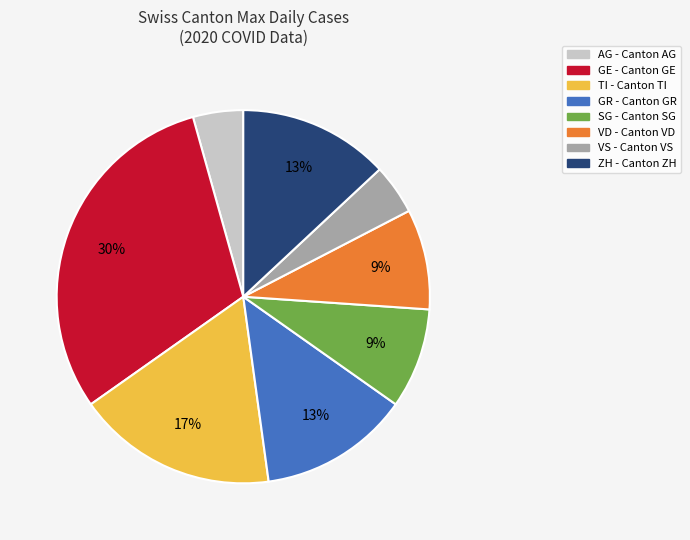

To the nearest percent, what is the difference between the largest and smallest slice percentages?

26%